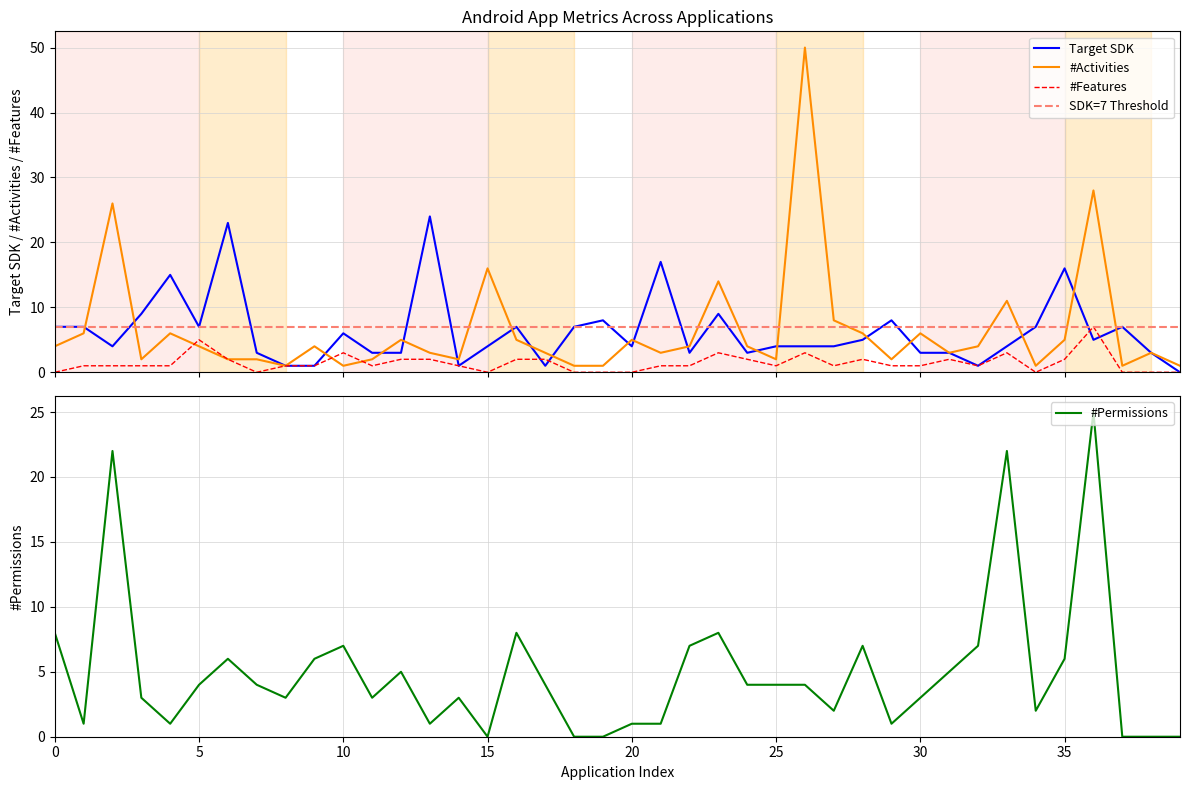

Which series ends up on top after the final intersection of #Permissions and Target SDK?

Target SDK